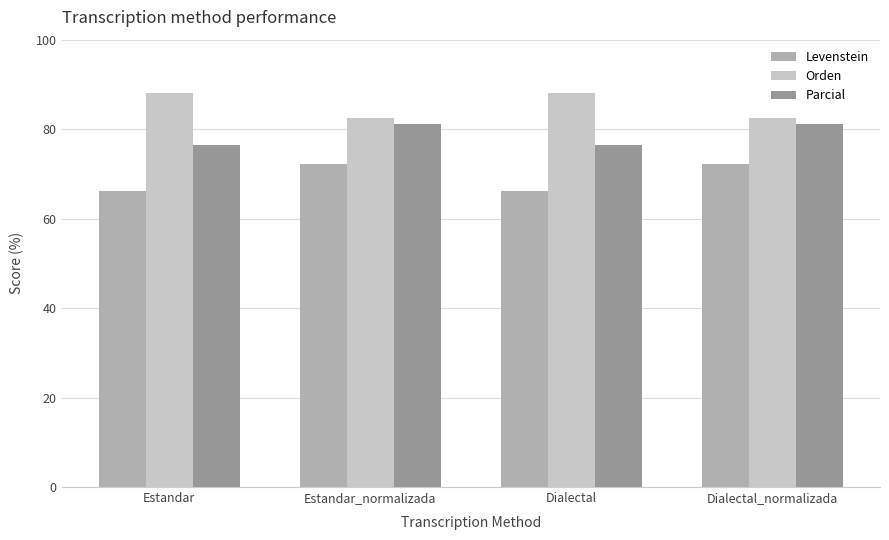

How many bars are there in each group?

3